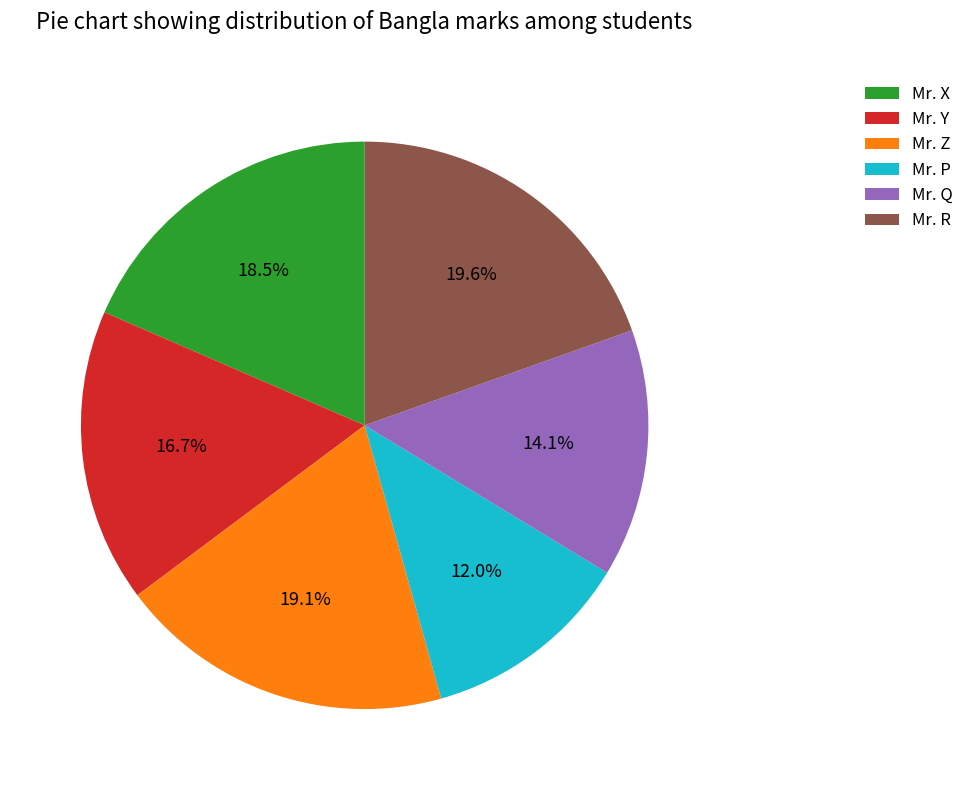

How much of the chart is everything except Mr. Q?

85.9%